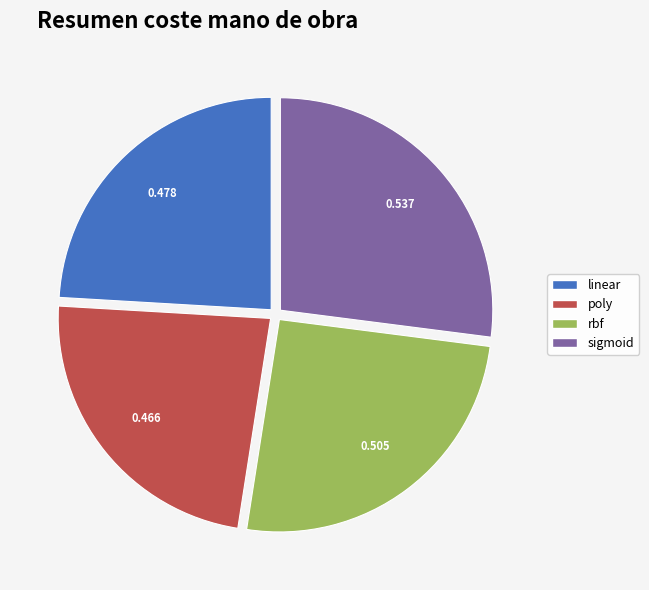

Which slice is the smallest?

poly